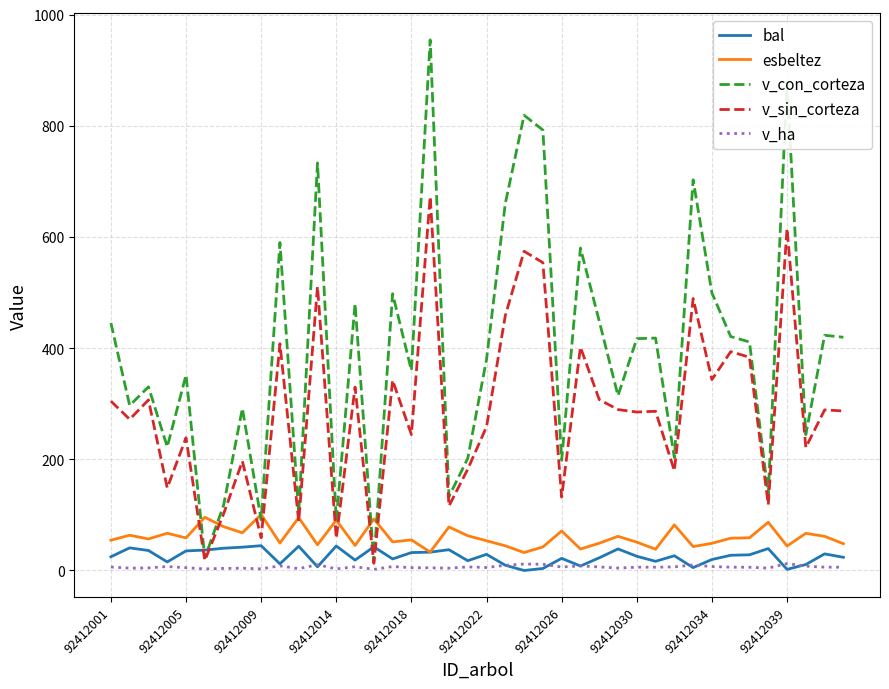

Which series has the largest range (max minus min)?

v_con_corteza